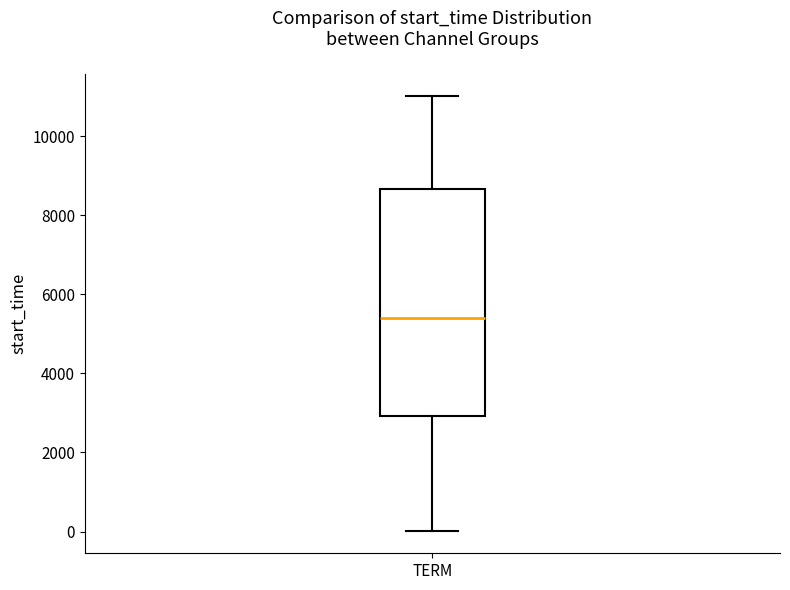

Transcribe this box plot: give where the median line is, the range the box spans, and where the two whiskers end, as read against the y-axis. The values are not printed on the chart, so give them approximately, as read against the axis.

median 5400, box 3000 to 8600, whiskers 0 to 11000